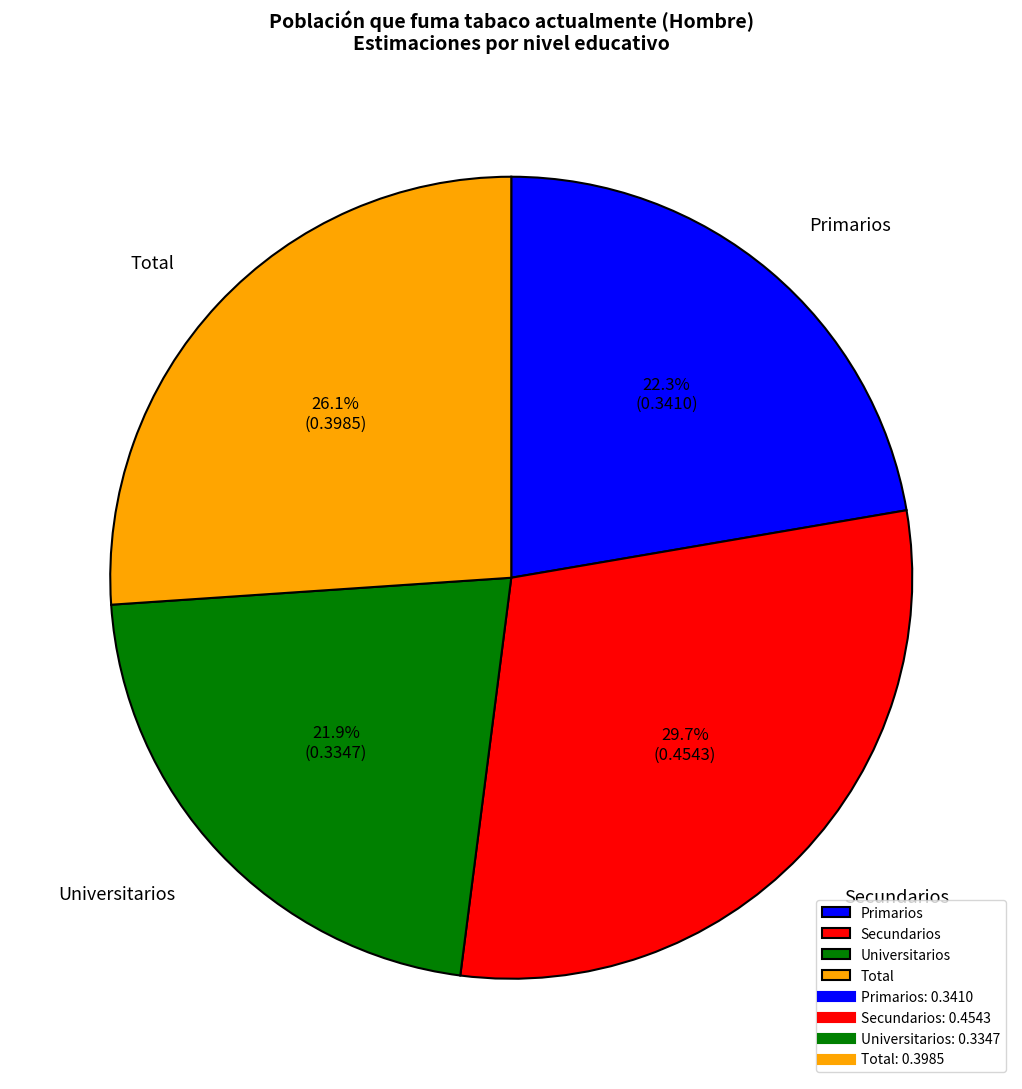

How many slices are in this pie chart?

4